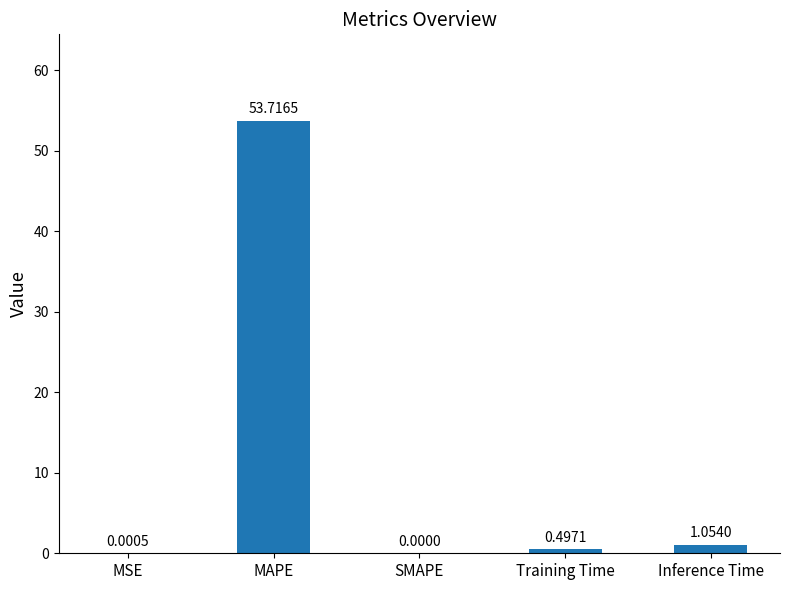

What is the sum of the values at MAPE and SMAPE?

53.7